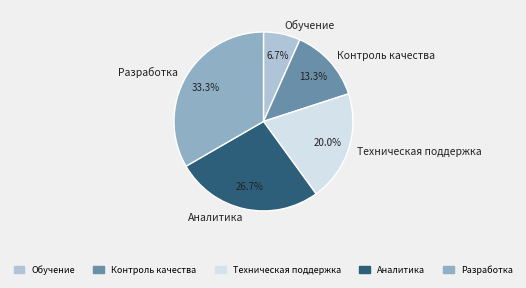

The Контроль качества slice represents 1% of the pie. True or false?

False